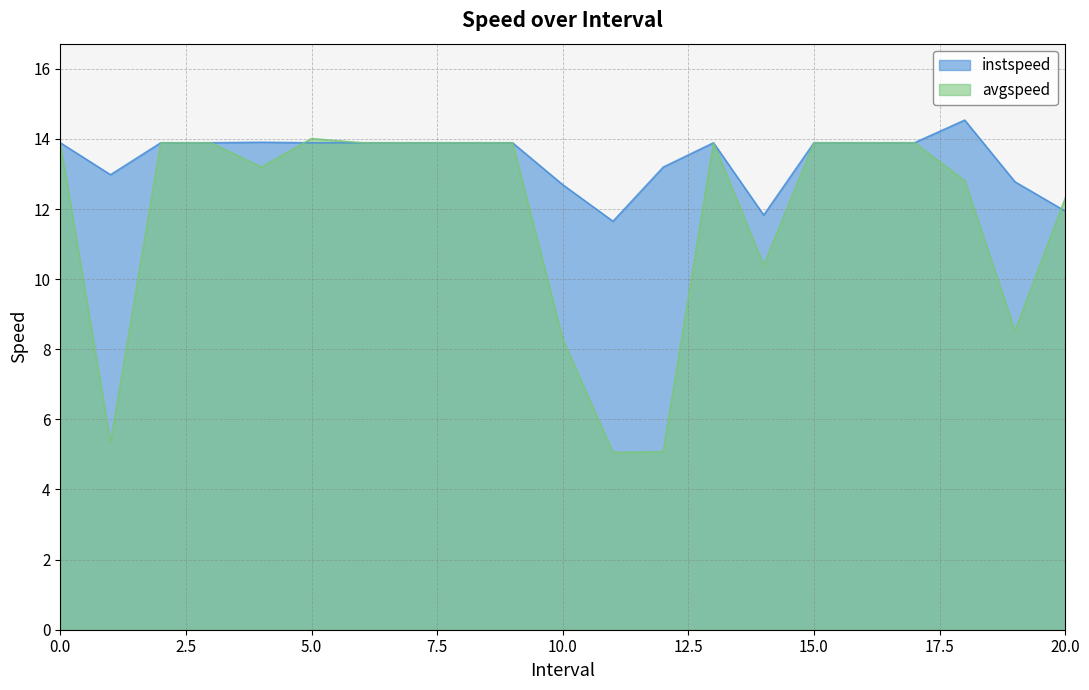

Between which two adjacent categories do avgspeed and instspeed first intersect?

4.0 and 5